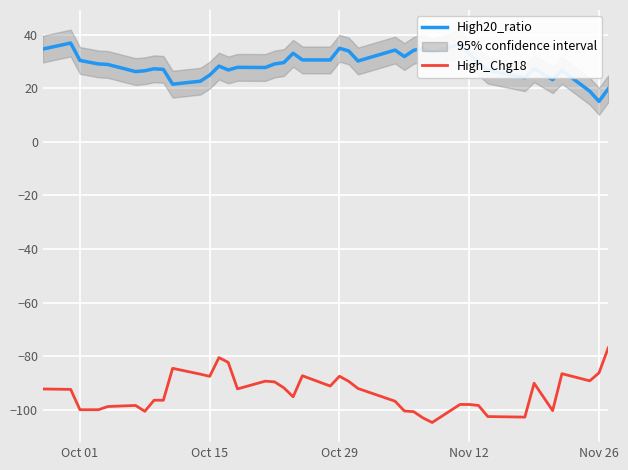

How many interior local peaks does the High20_ratio series have?

11